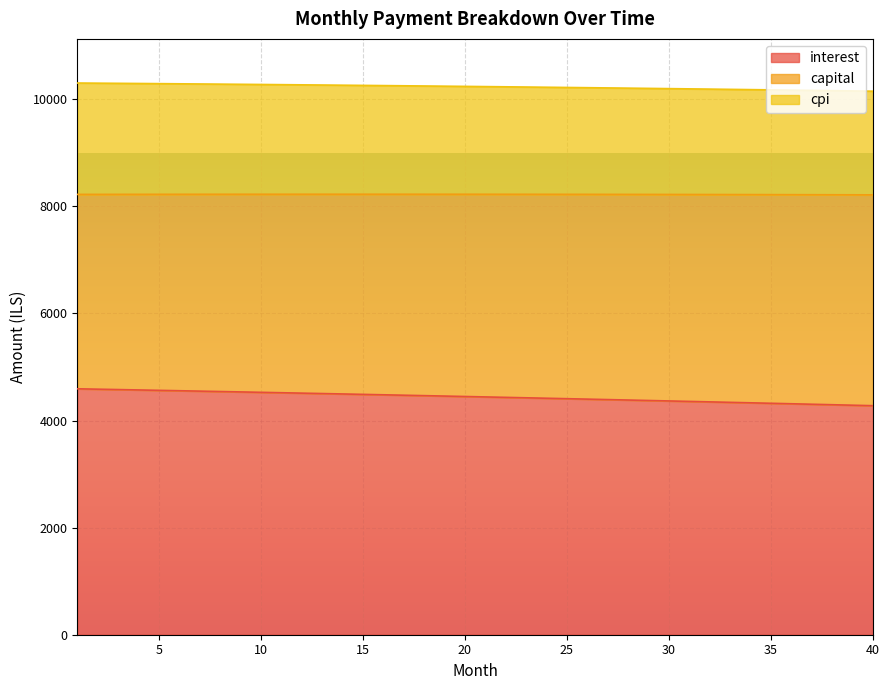

What is the total value across all series at 20?

10240.9